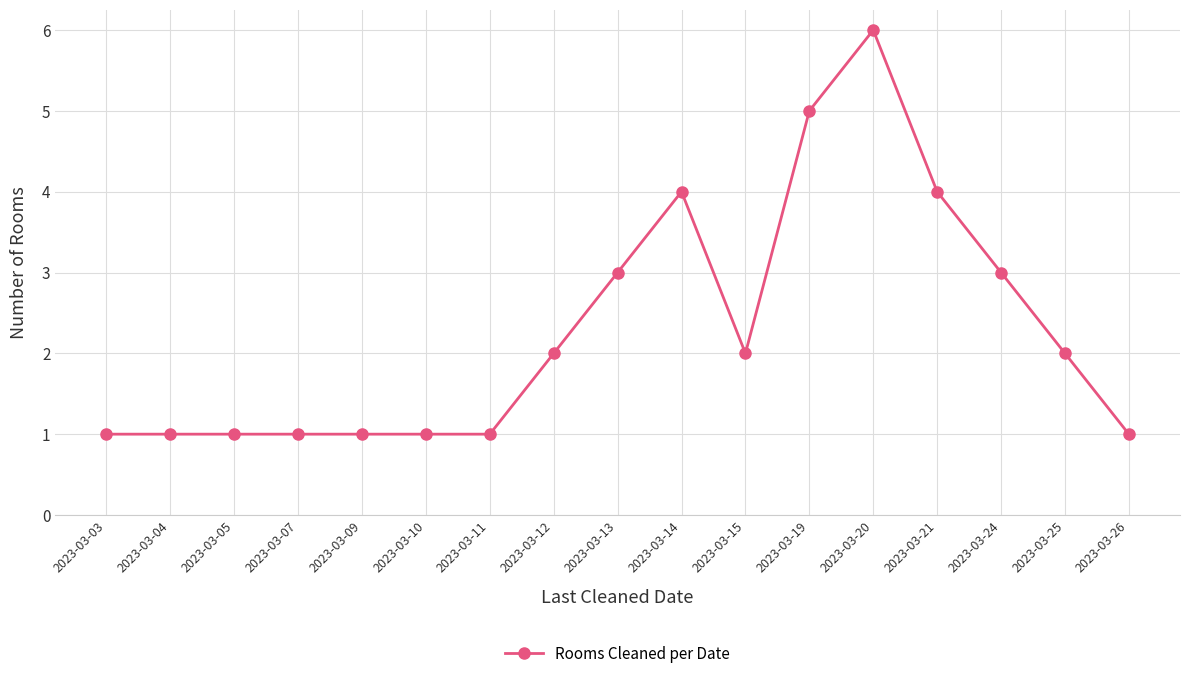

What is the difference between the values at 2023-03-19 and 2023-03-24?

2